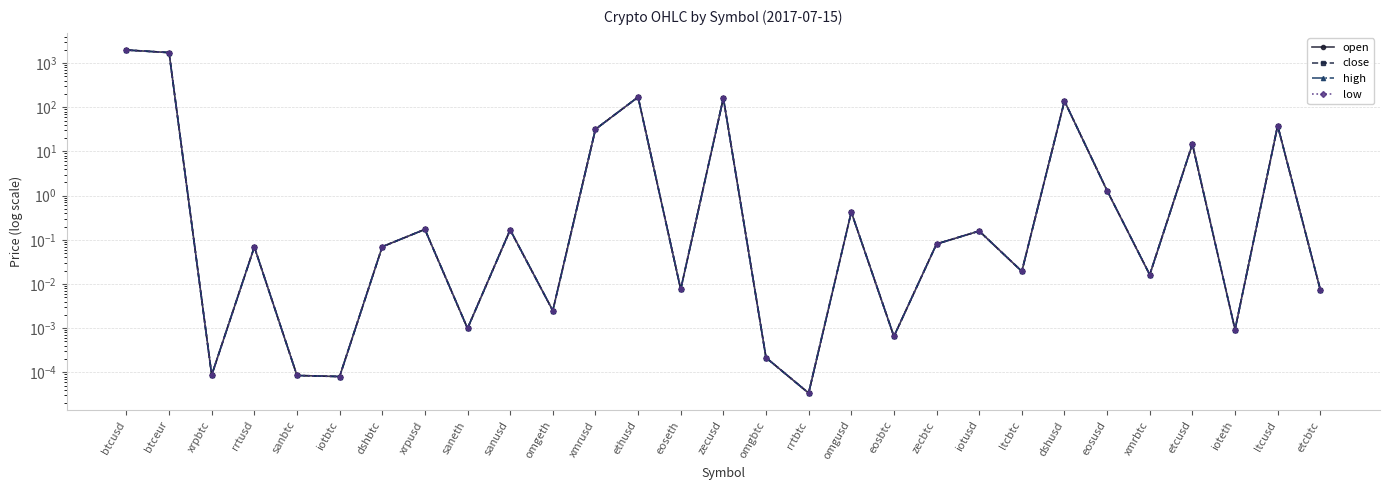

True or false: high and low cross at least once.

False